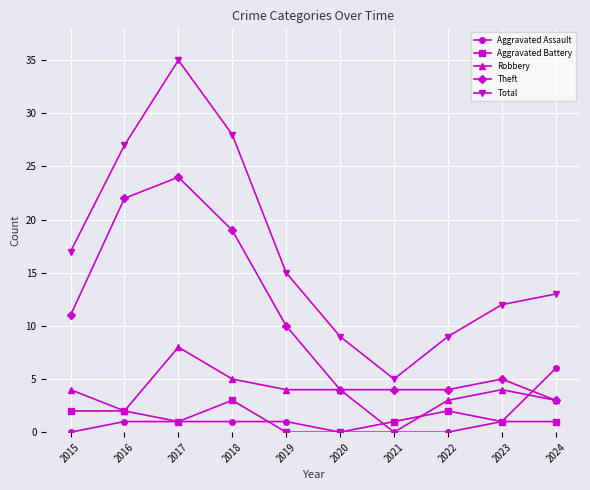

How many lines are shown in the chart?

5